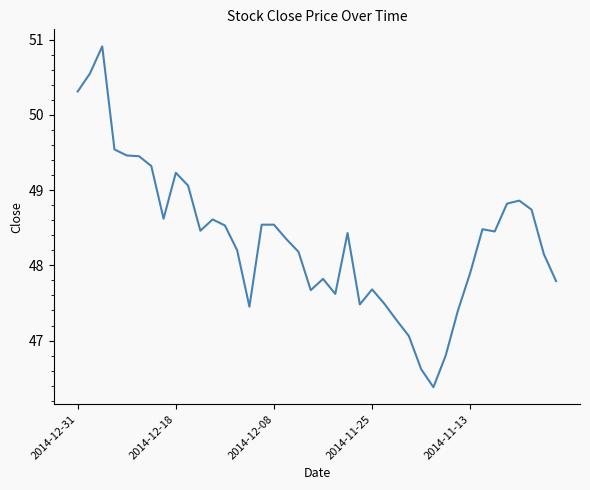

What is the greatest value displayed?

50.9